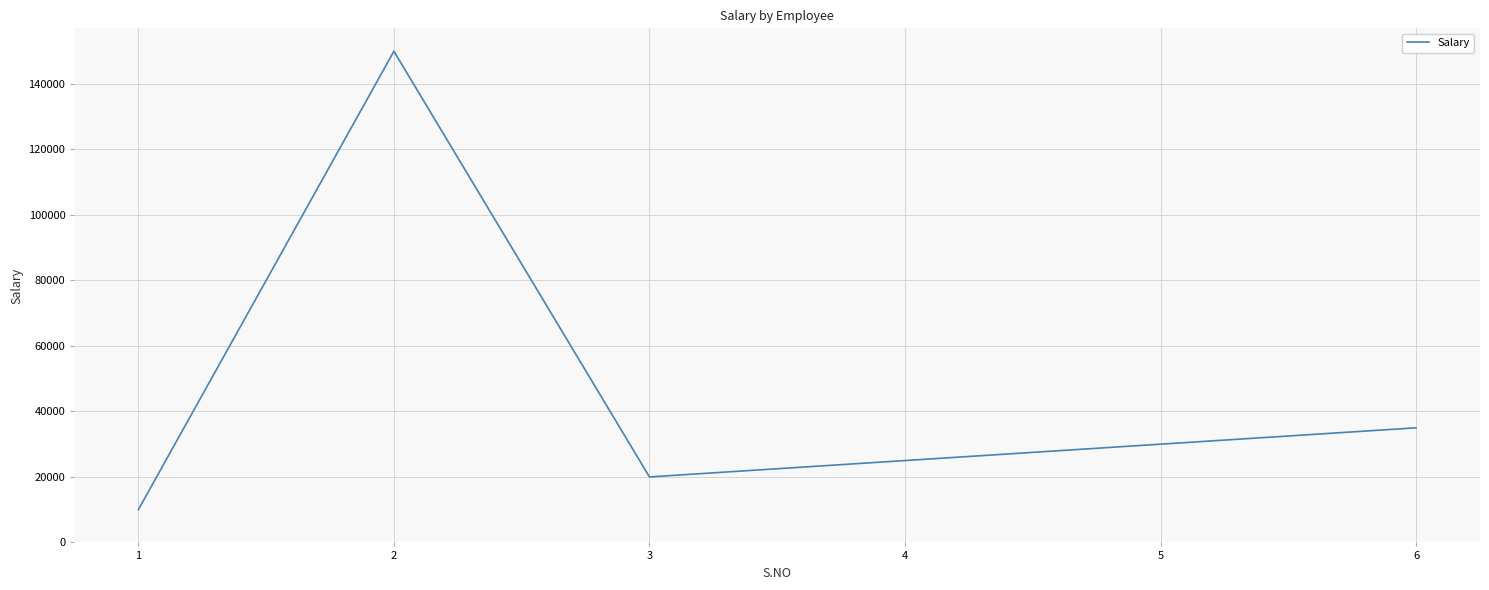

Which has a higher value, 5 or 4?

5